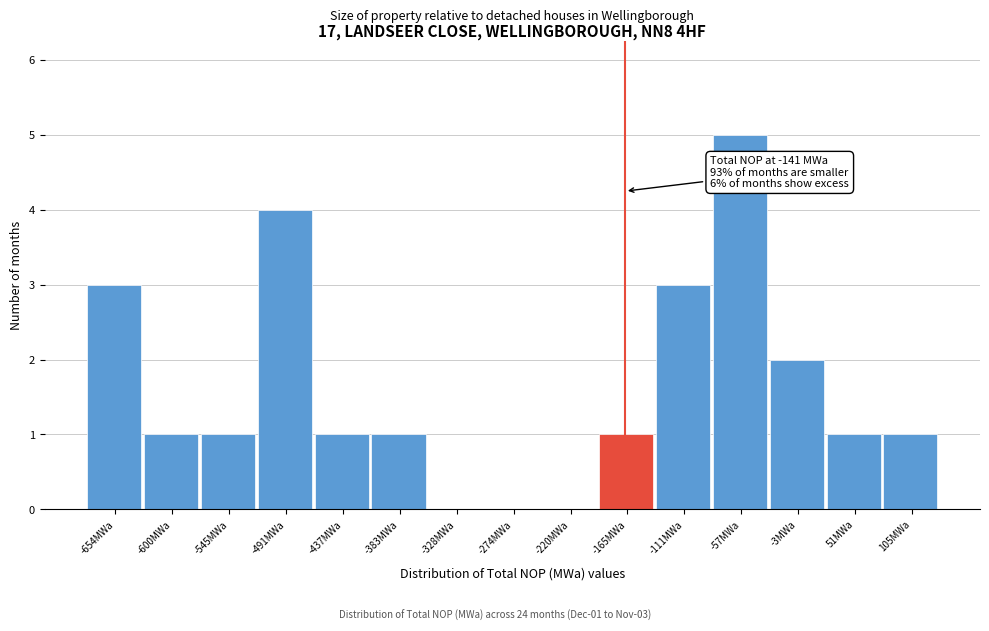

Reading right to left, list all the values displayed in this chart.

105MWa=1	51MWa=1	-3MWa=2	-57MWa=5	-111MWa=3	-165MWa=1	-220MWa=0	-274MWa=0	-328MWa=0	-383MWa=1	-437MWa=1	-491MWa=4	-545MWa=1	-600MWa=1	-654MWa=3